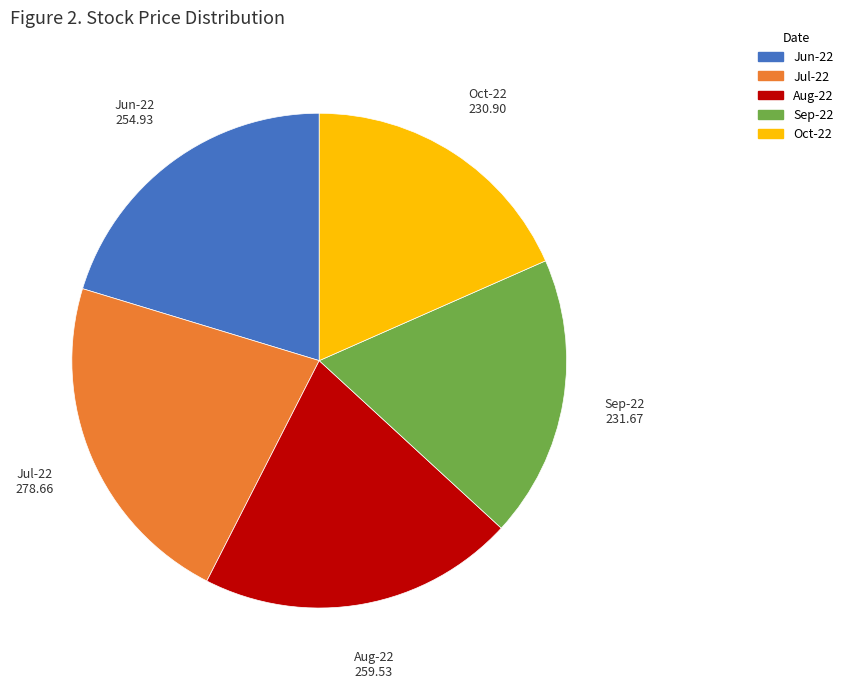

Is it true that Jul-22 is 35% of the pie?

False